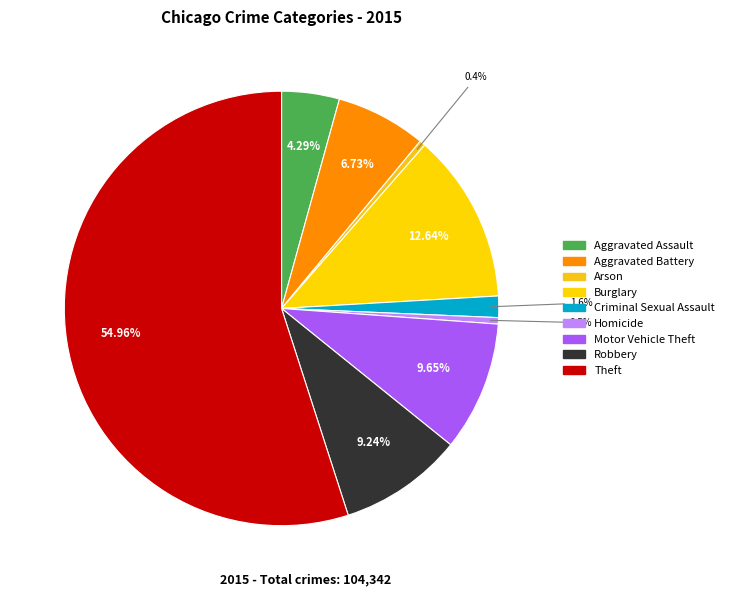

To the nearest percent, what is the combined percentage of Aggravated Assault and Arson?

5%